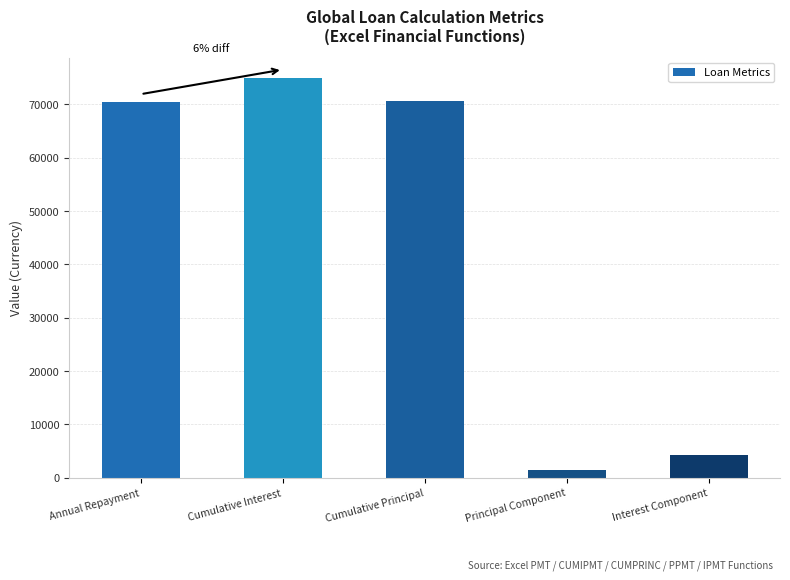

Is it true that the value at Cumulative Principal is 103997.8?

False